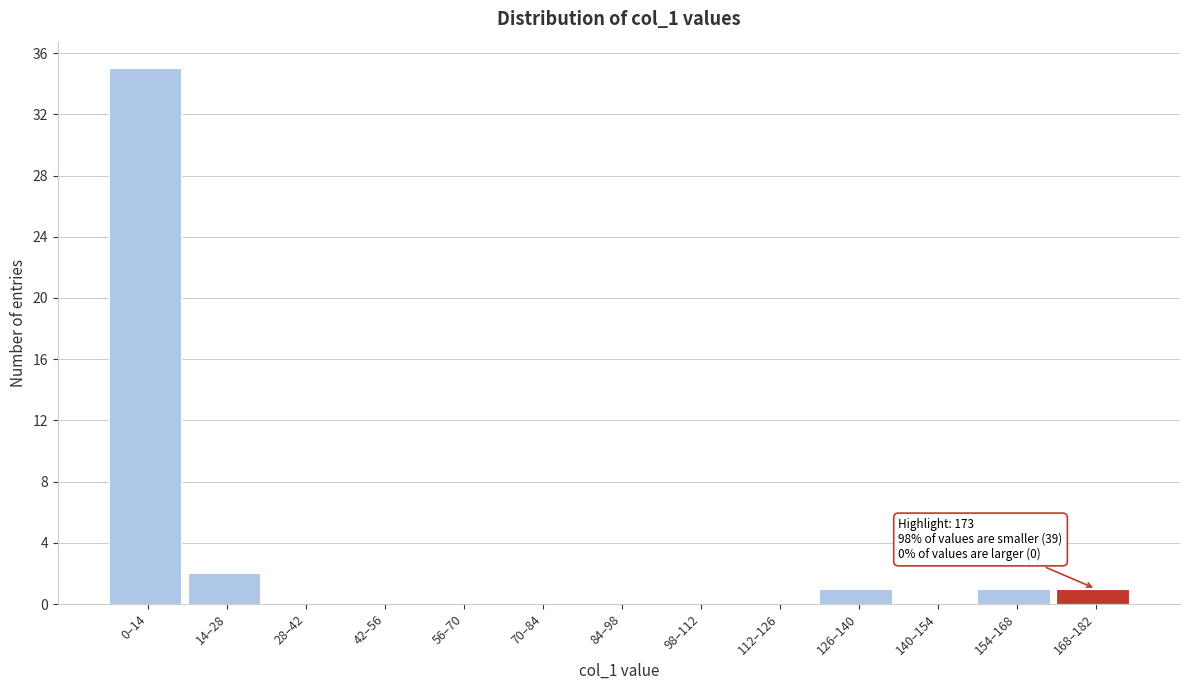

Reading left to right, list all the values displayed in this chart.

0–14=35	14–28=2	28–42=0	42–56=0	56–70=0	70–84=0	84–98=0	98–112=0	112–126=0	126–140=1	140–154=0	154–168=1	168–182=1